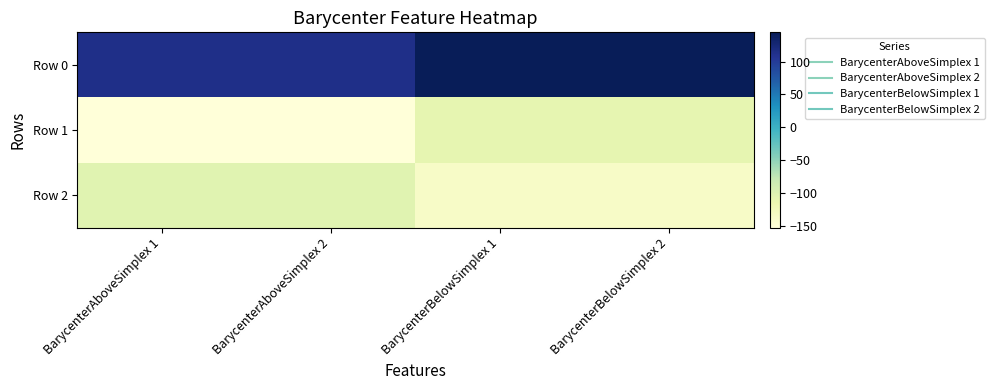

Between BarycenterBelowSimplex 1 and BarycenterBelowSimplex 2, which series saw the biggest shift?

Row 2